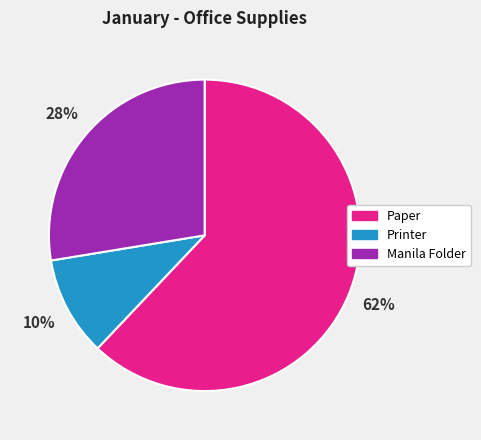

True or false: Paper accounts for 69% of the total.

False